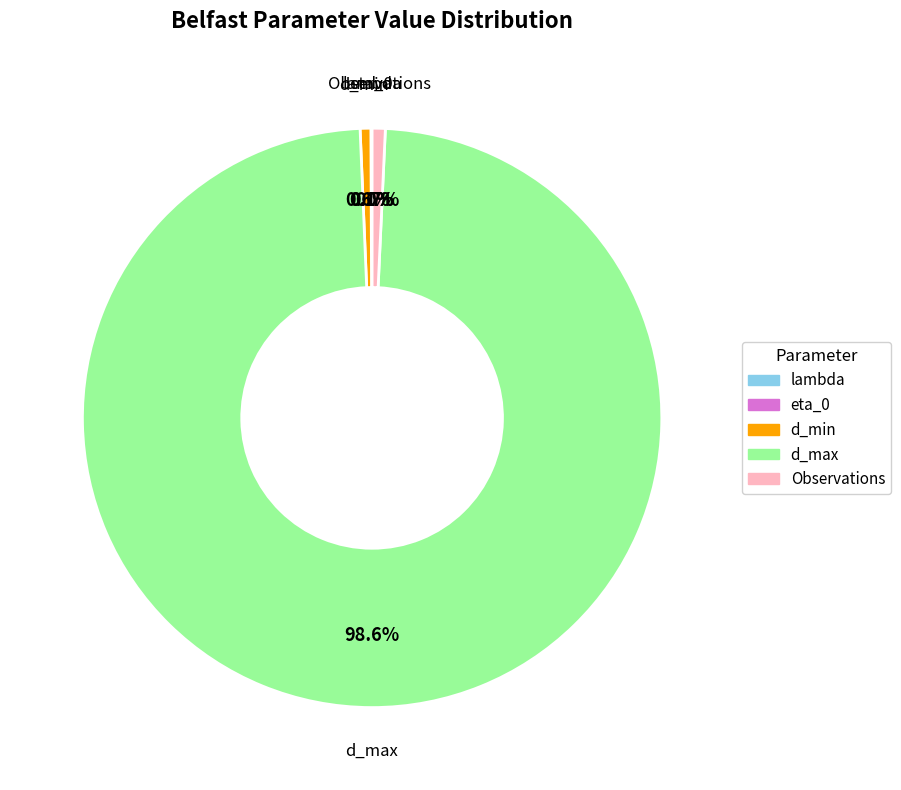

What is the ratio of the value at d_max to the value at d_min?

165.8